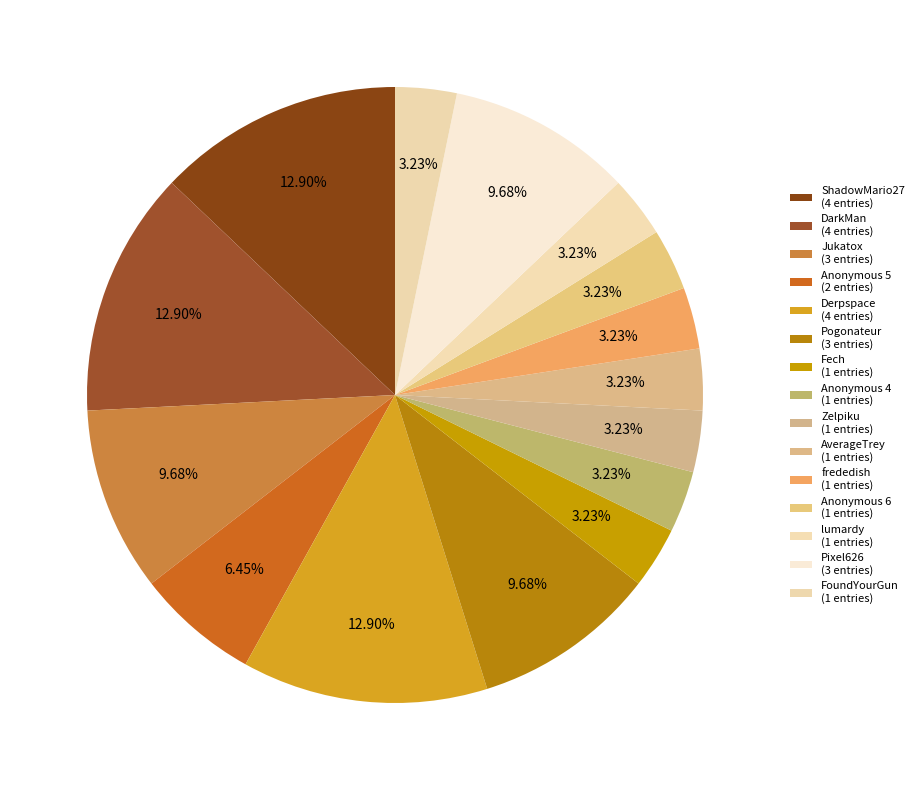

How many segments does this pie chart have?

15